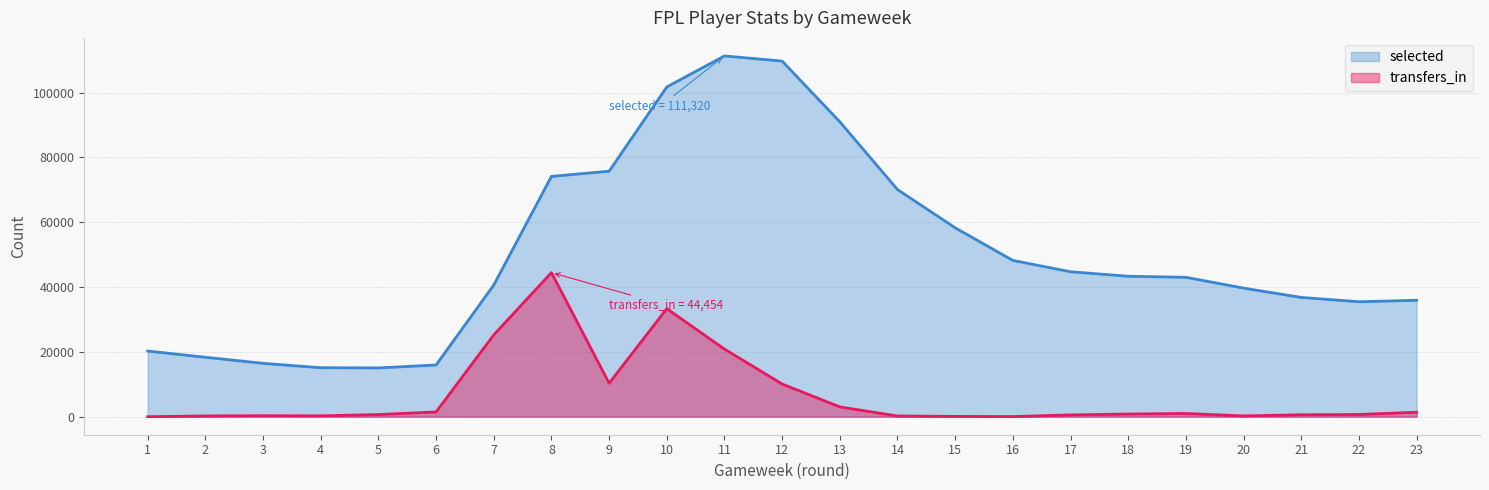

Reading right to left, extract all data points from this chart.

selected: 35915	35467	36797	39669	43005	43338	44723	48221	58286	70085	90990	109721	111320	101739	75742	74144	40629	15957	15042	15113	16460	18338	20255
transfers_in: 1382	675	596	233	990	821	549	41	89	221	3020	10085	20857	33338	10327	44454	25249	1467	663	261	303	235	0